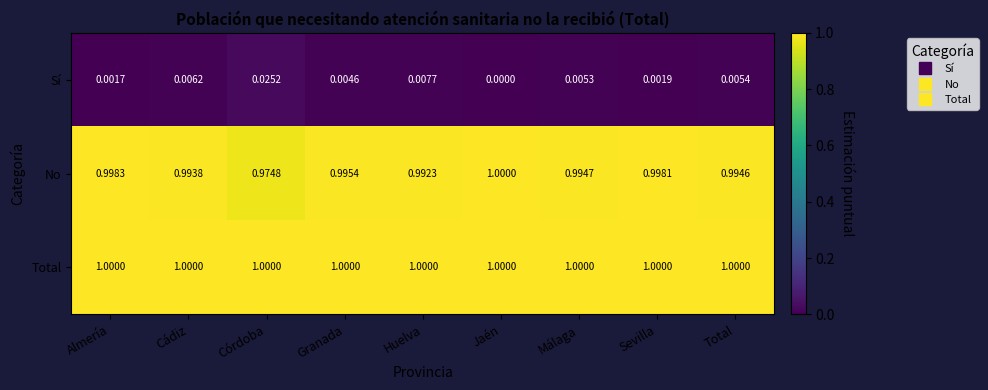

Which category has the lowest value across all series?

Jaén